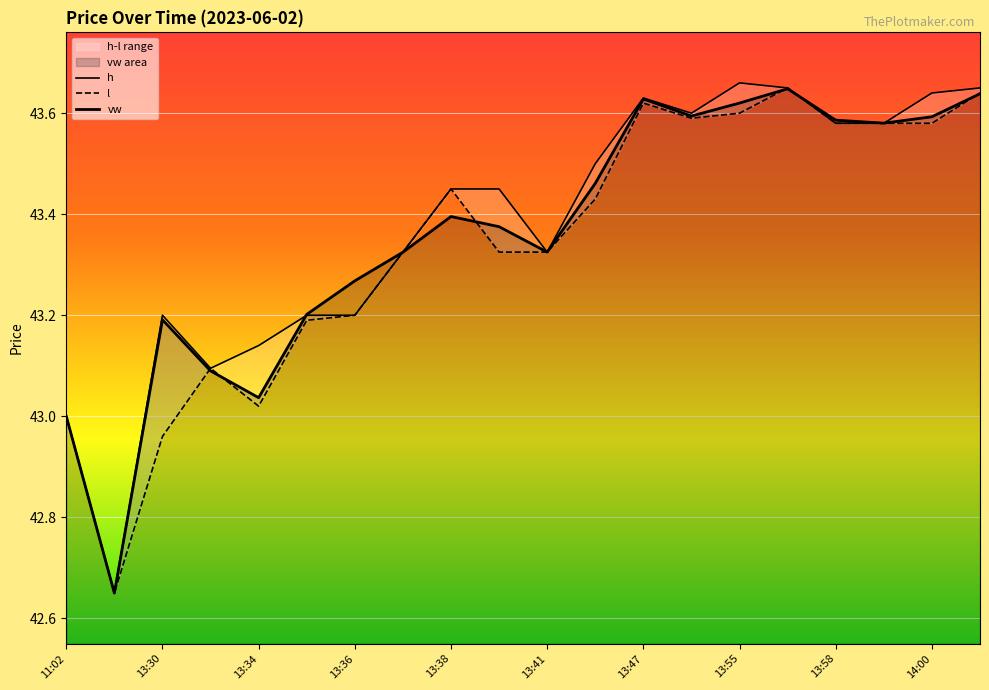

Where is h nearest to the value 43?

11:02